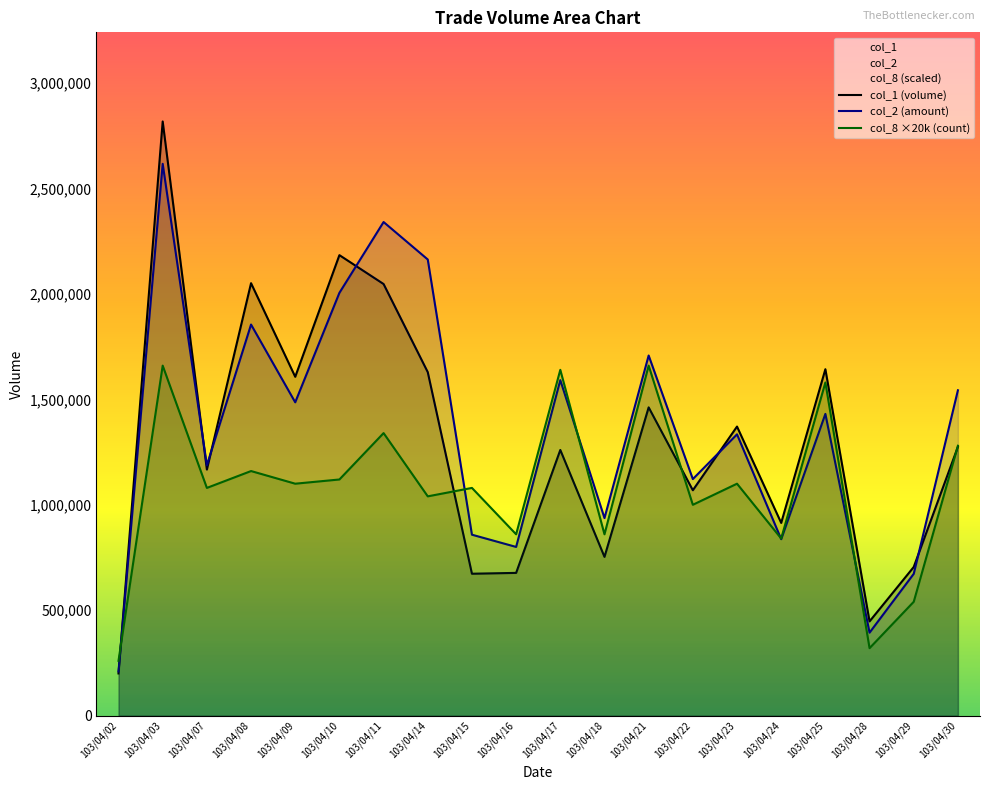

What is the difference between the col_8 values at 103/04/02 and 103/04/18?

600000